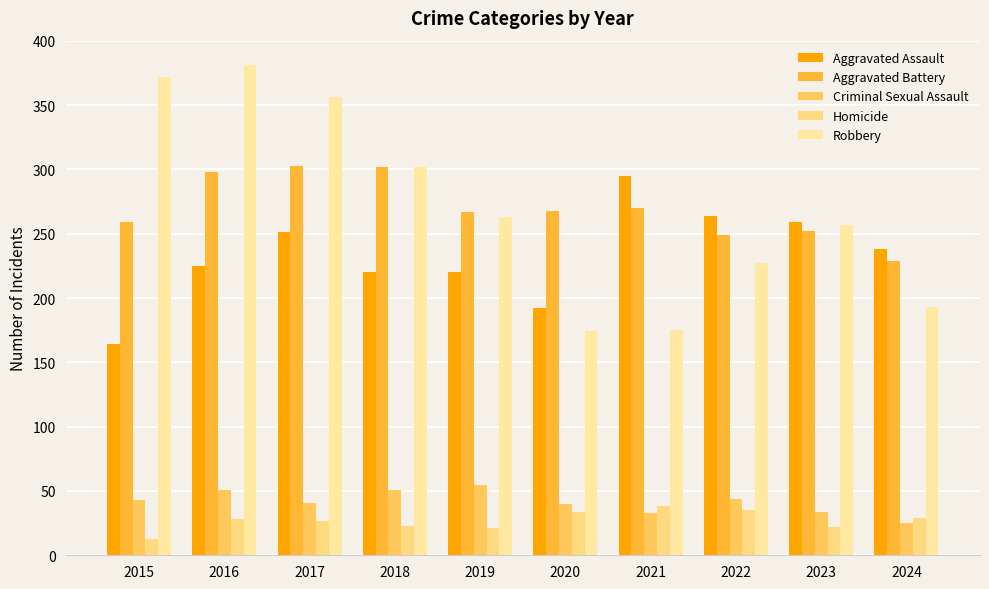

What is the value of the Homicide bar at the 9th from the left?

22